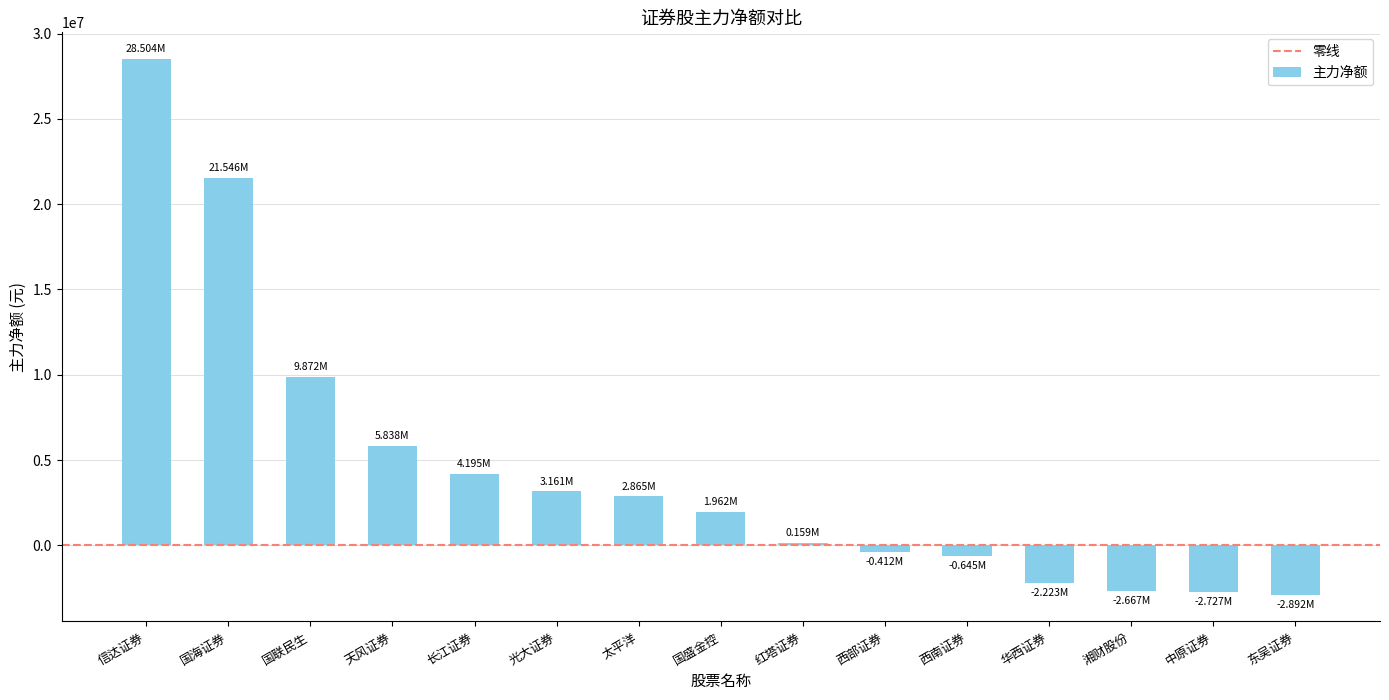

What is the minimum value shown in the chart?

-2892241